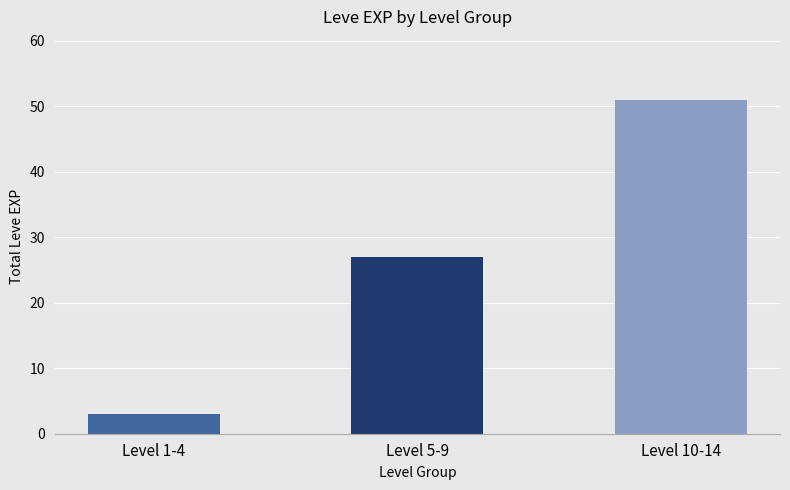

Read the value at Level 10-14, to the nearest 10.

50